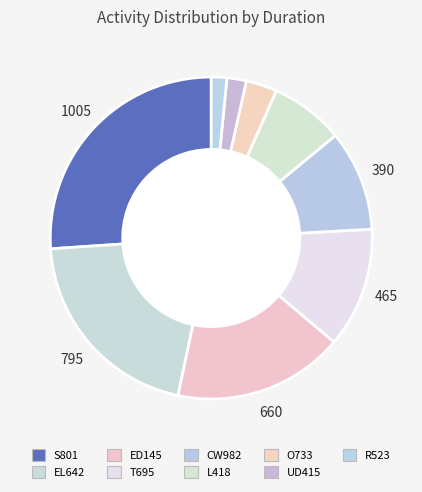

The CW982 slice represents 10% of the pie. True or false?

True